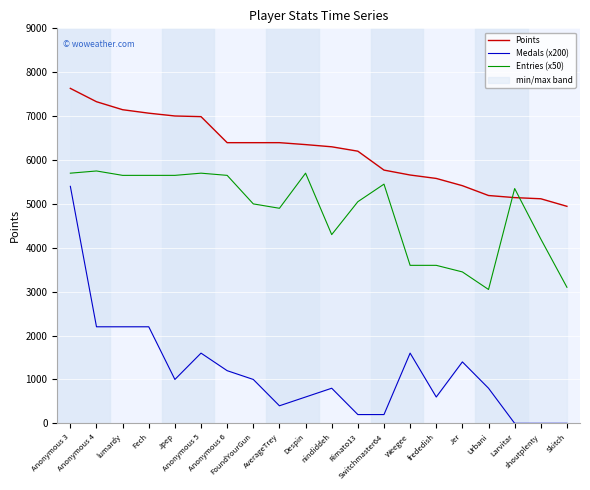

True or false: Medals (x200) and Entries (x50) cross at least once.

False